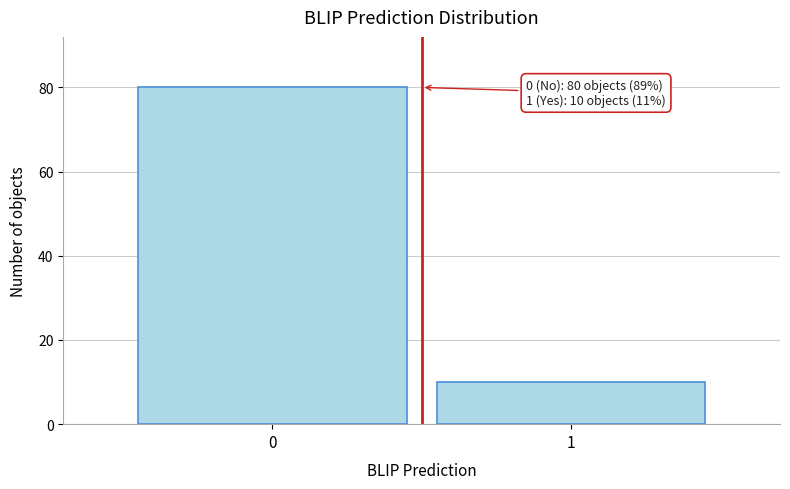

Reading right to left, transcribe all the data shown in this chart.

1=10	0=80